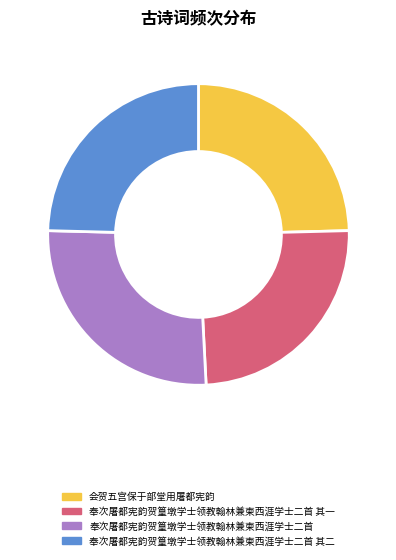

Does 奉次屠都宪韵贺篁墩学士领教翰林兼柬西涯学士二首 其二 account for over 50% of the chart?

No